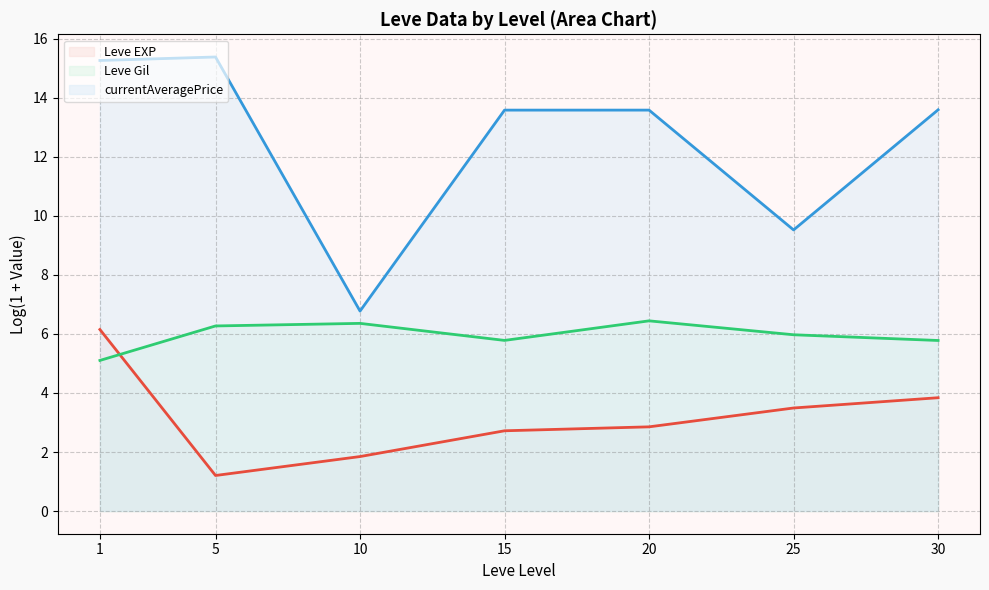

What is the difference between the second highest and minimum values in the Leve Gil (line) series?

1.3